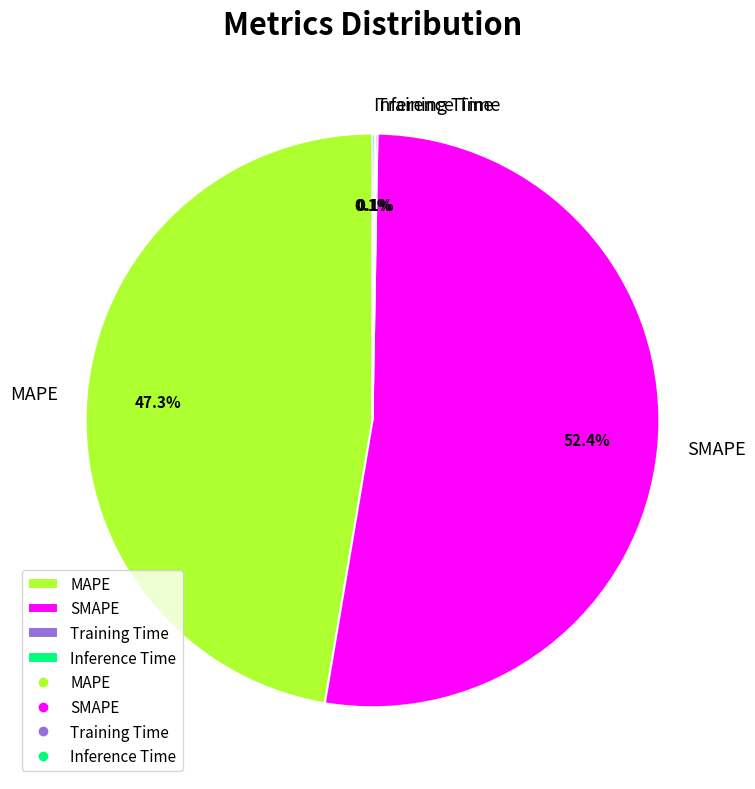

Which slice is the largest?

SMAPE